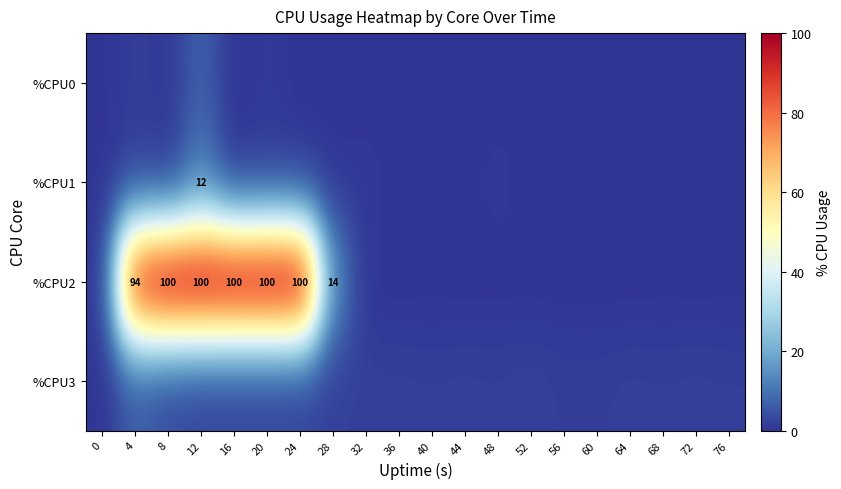

What is the difference between the %CPU2 values at 24 and 32?

100.0